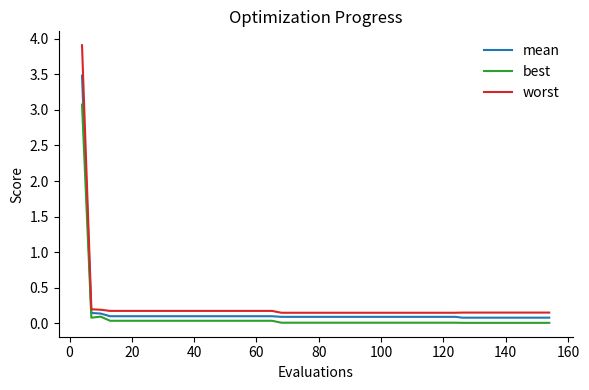

True or false: worst and mean cross at least once.

False